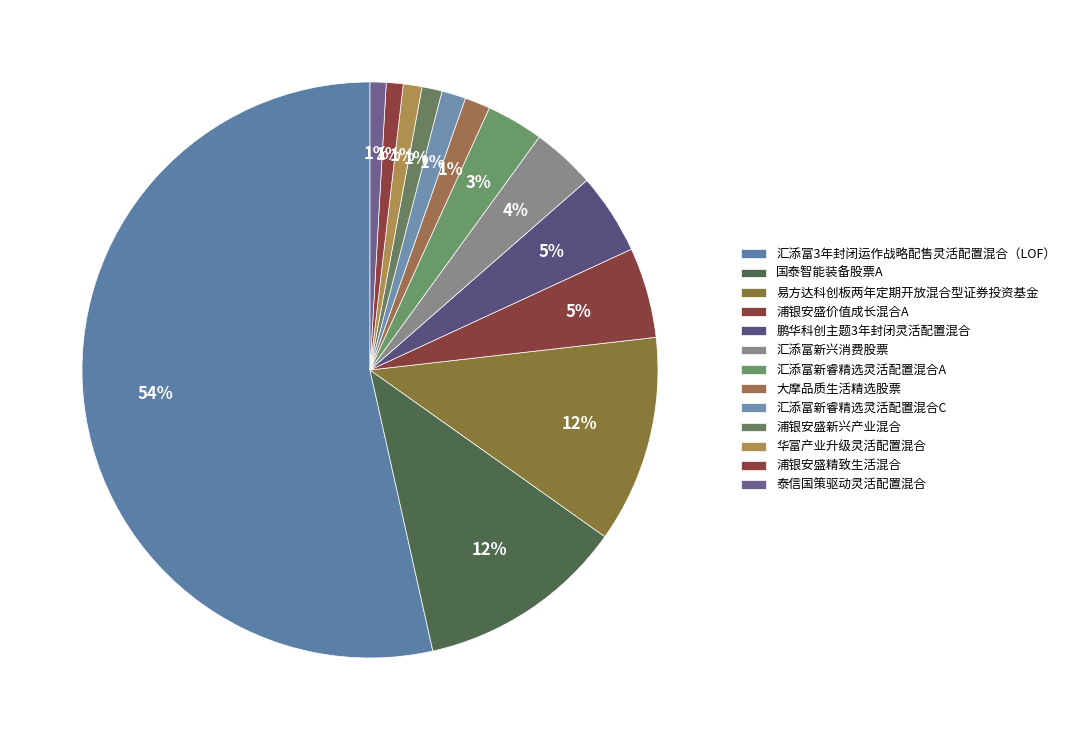

How much of the chart is everything except 易方达科创板两年定期开放混合型证券投资基金?

88.4%